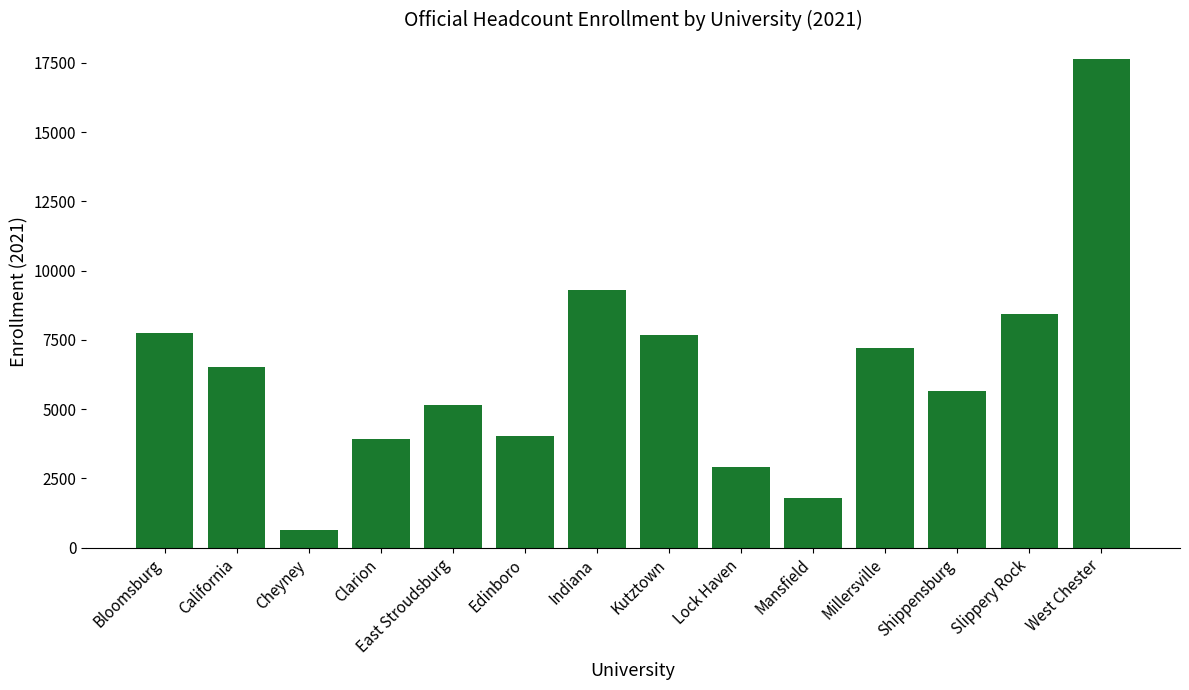

The value at Millersville is 11646. True or false?

False